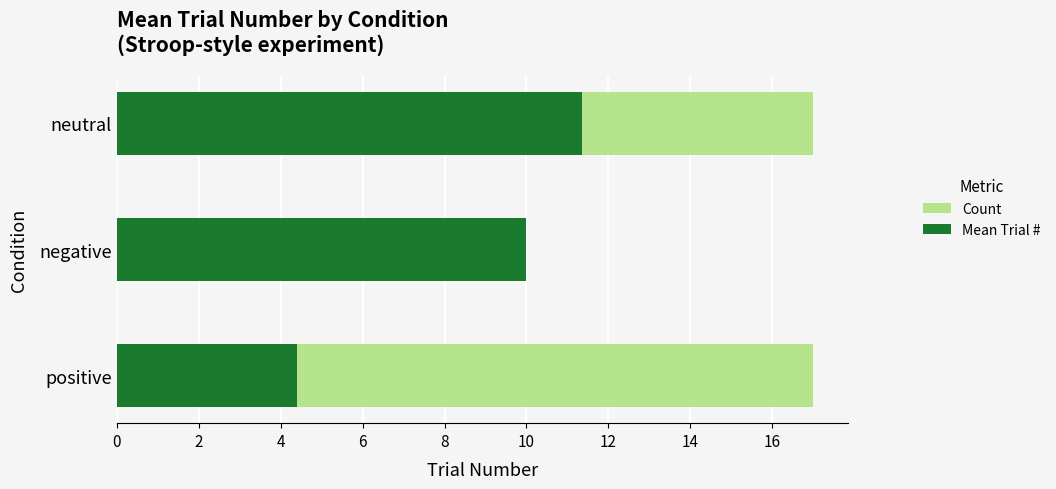

How many bars are there in each group?

2